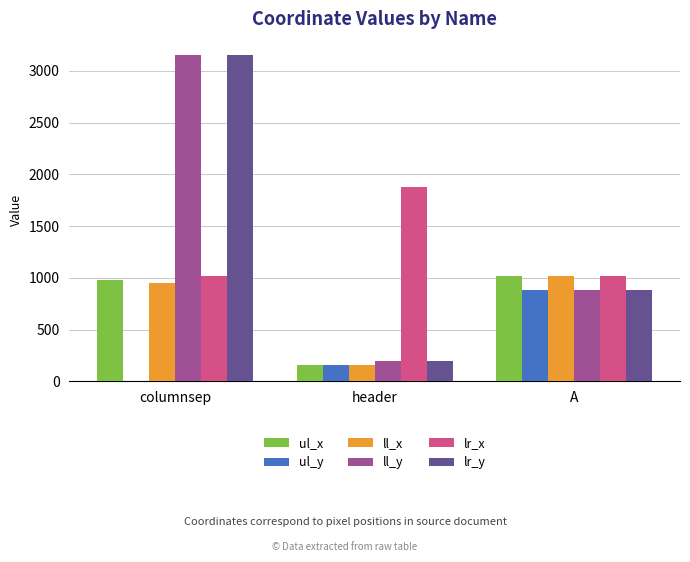

Which category has the highest value across all series?

columnsep